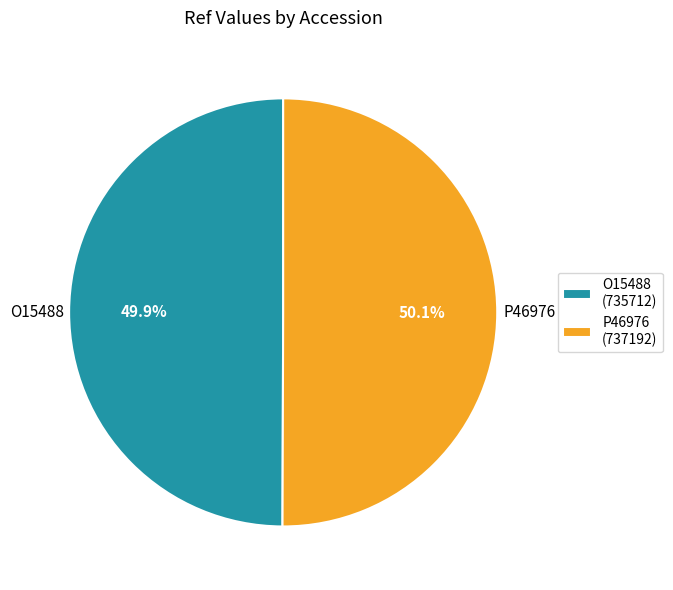

Do P46976 and O15488 together represent more than half of the pie?

Yes